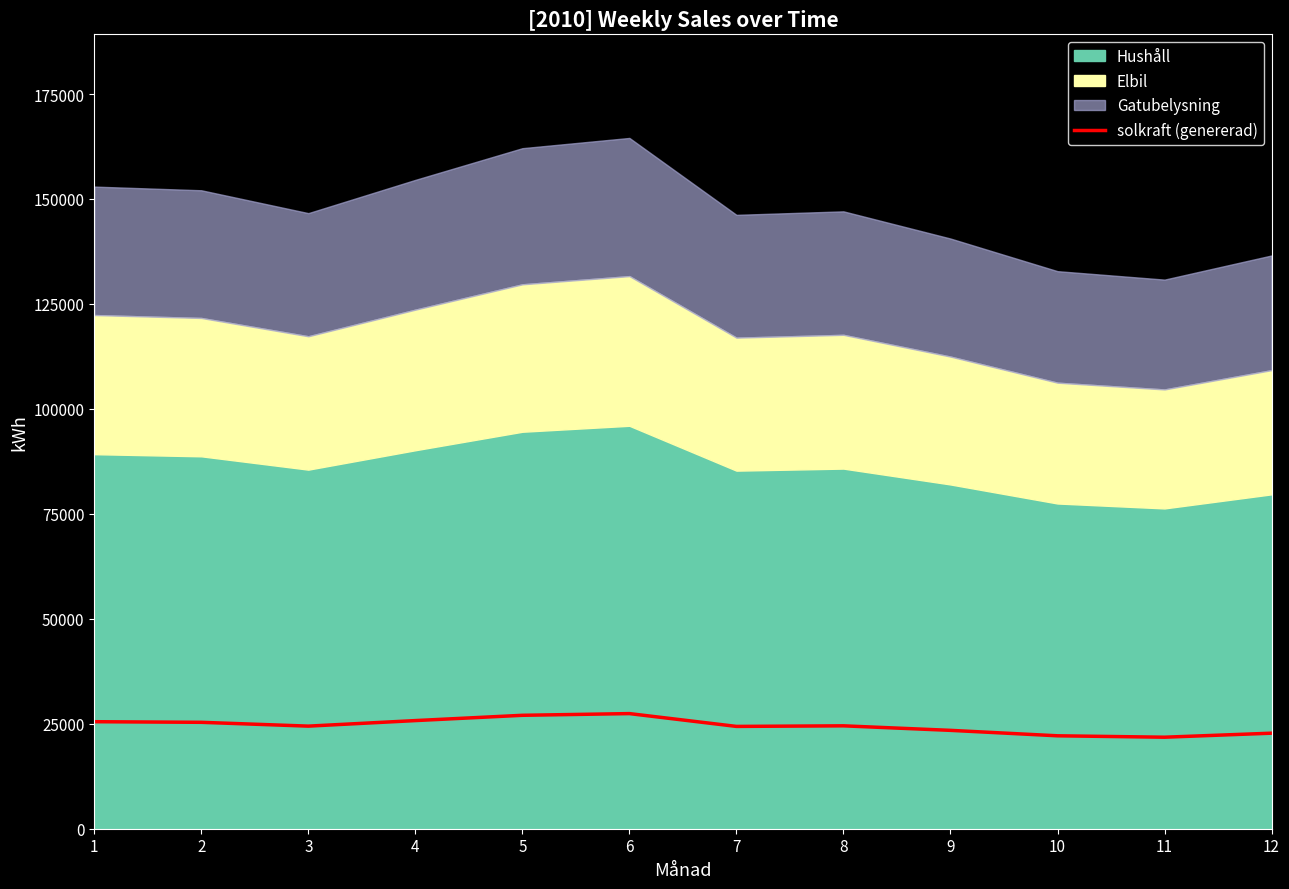

What is the difference between the values at 9 and 6?

3993.3